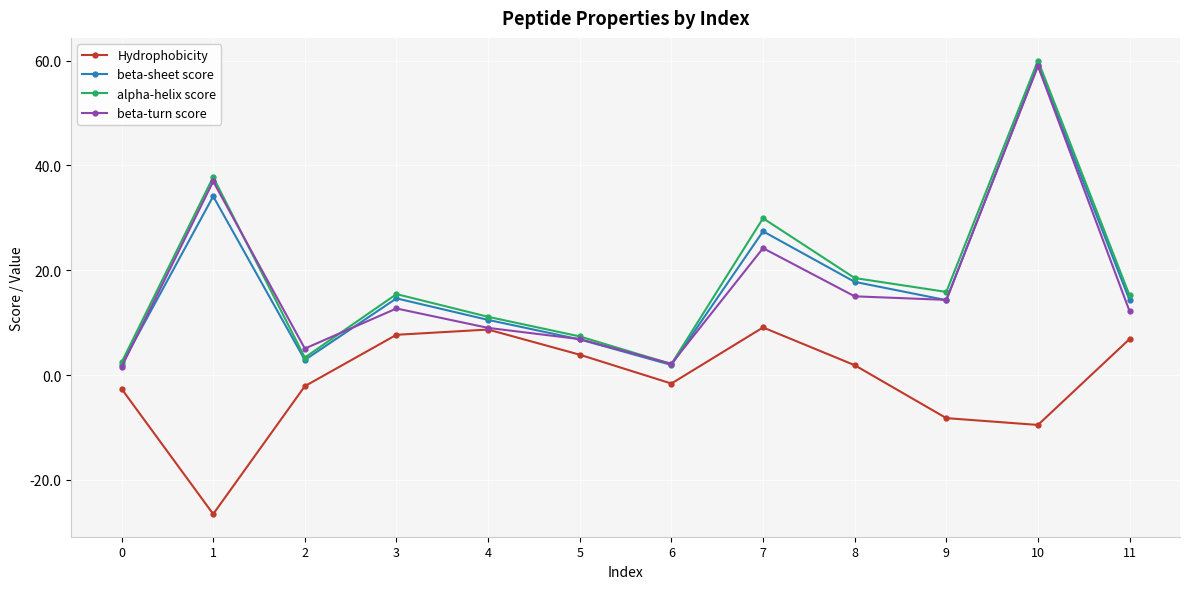

What is the value of the alpha-helix score point at the 1st from the left?

2.4